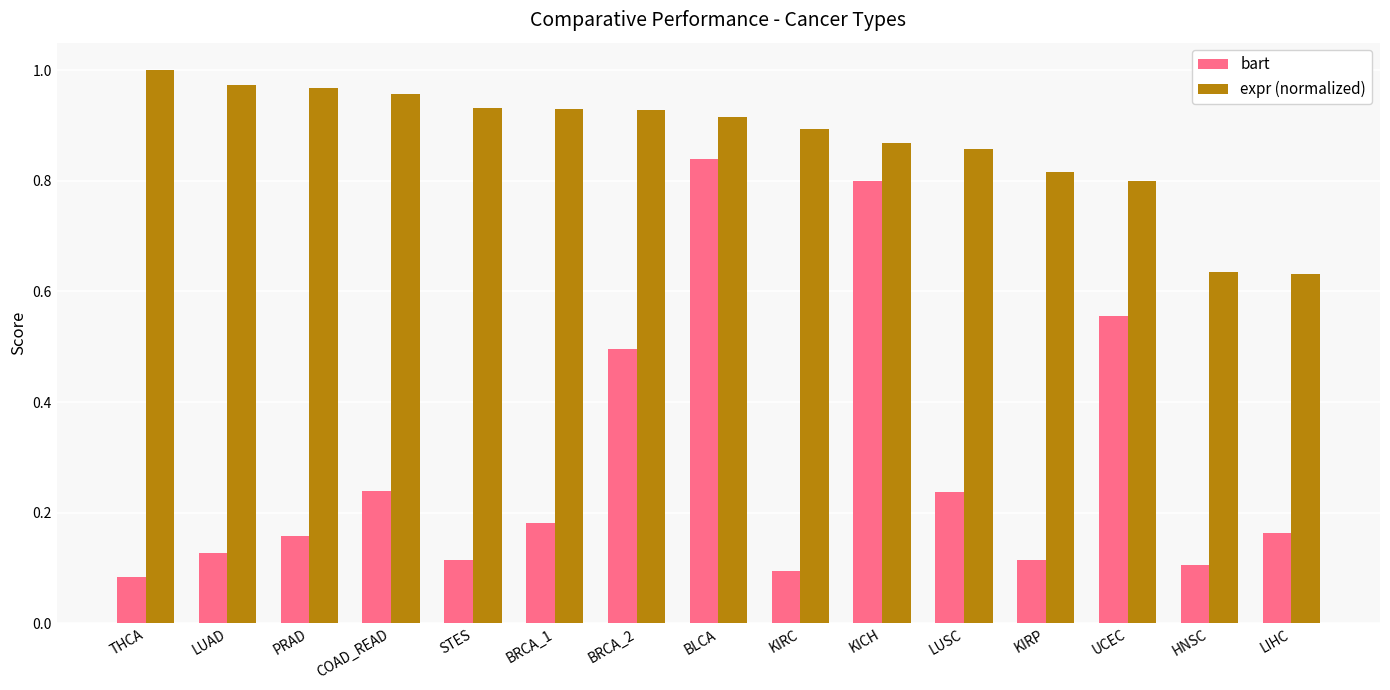

What are all the series names shown in the legend?

bart, expr (normalized)